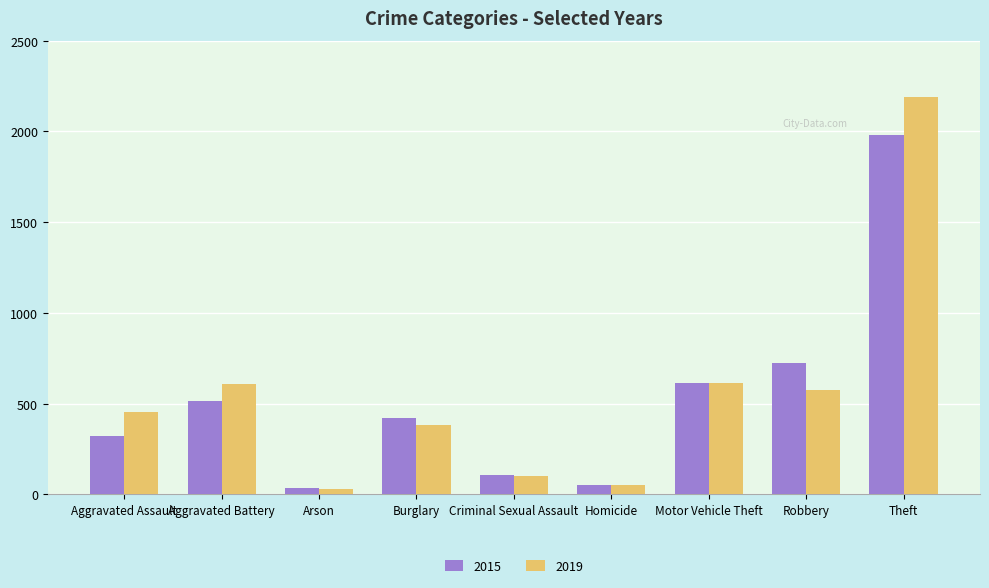

Rank the series at Aggravated Assault from lowest to highest value.

2015, 2019